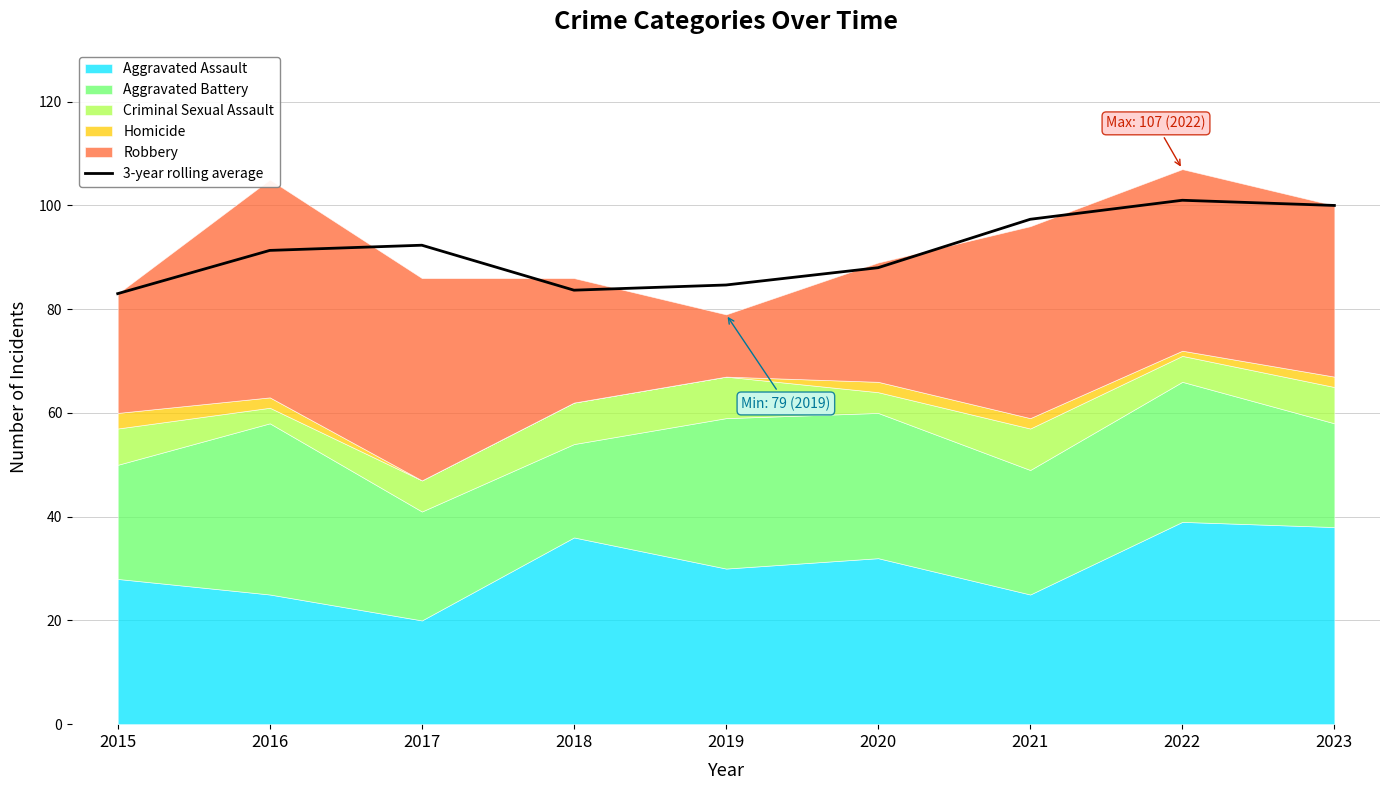

What is the highest value of the 3-year rolling average series?

101.0